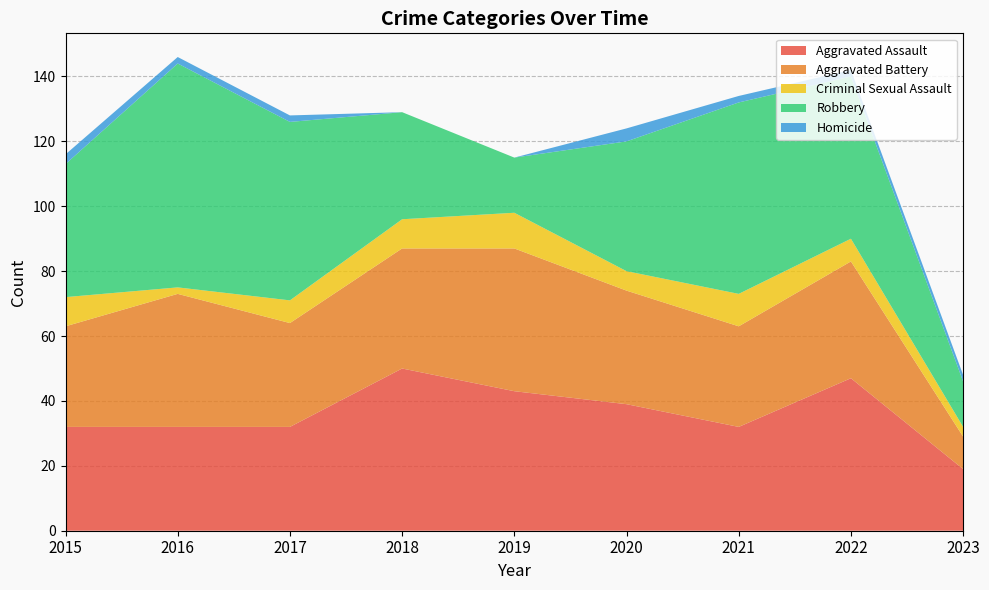

Reading left to right, extract all data points from this chart.

Aggravated Assault: 32	32	32	50	43	39	32	47	19
Aggravated Battery: 31	41	32	37	44	35	31	36	10
Criminal Sexual Assault: 9	2	7	9	11	6	10	7	3
Robbery: 41	69	55	33	17	40	59	50	14
Homicide: 3	2	2	0	0	4	2	2	2